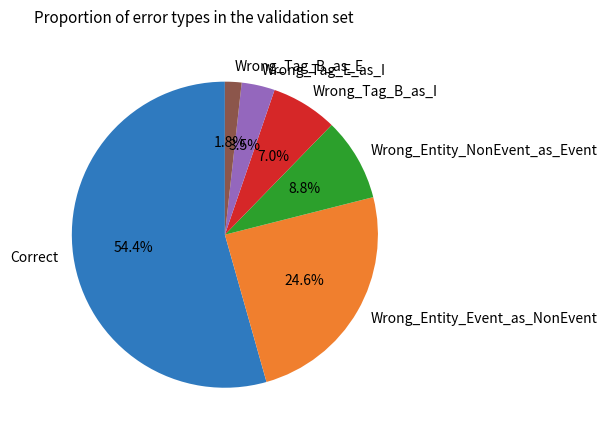

What portion of the pie excludes Wrong_Entity_Event_as_NonEvent?

75.4%